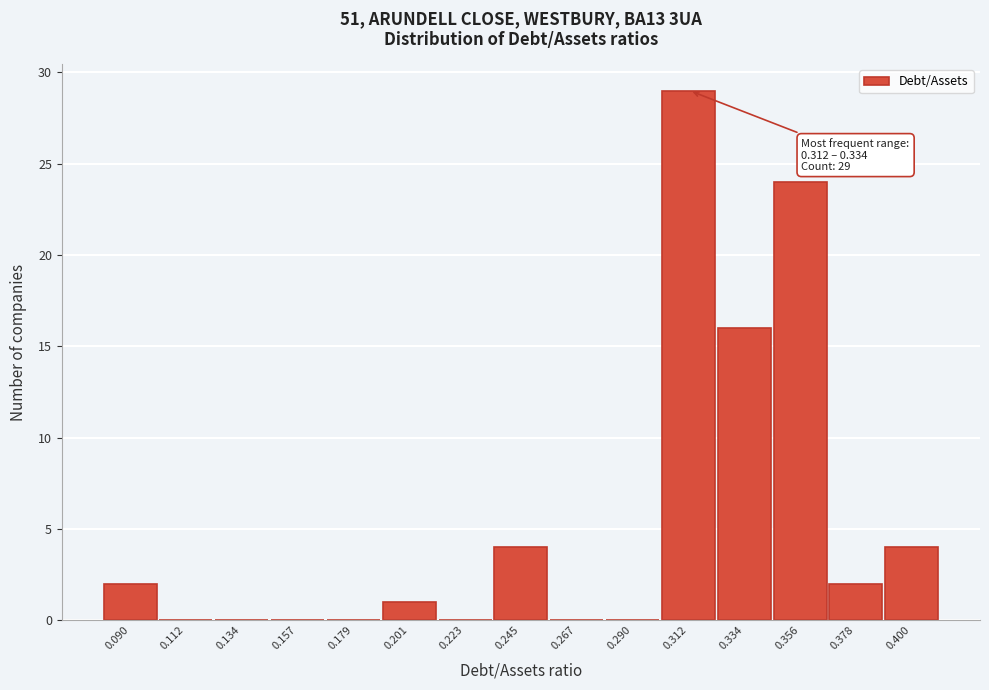

Reading left to right, extract all data points from this chart.

0.090=2	0.112=0	0.134=0	0.157=0	0.179=0	0.201=1	0.223=0	0.245=4	0.267=0	0.290=0	0.312=29	0.334=16	0.356=24	0.378=2	0.400=4